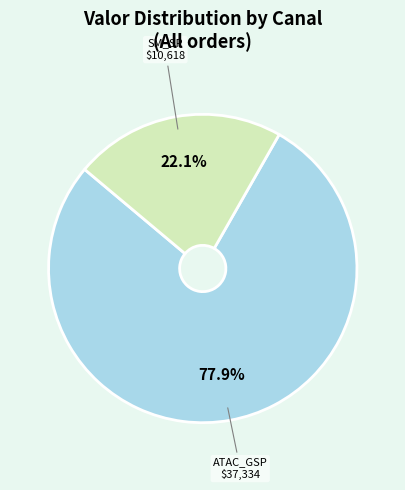

Combined, do SM_SP and ATAC_GSP account for over 50%?

Yes